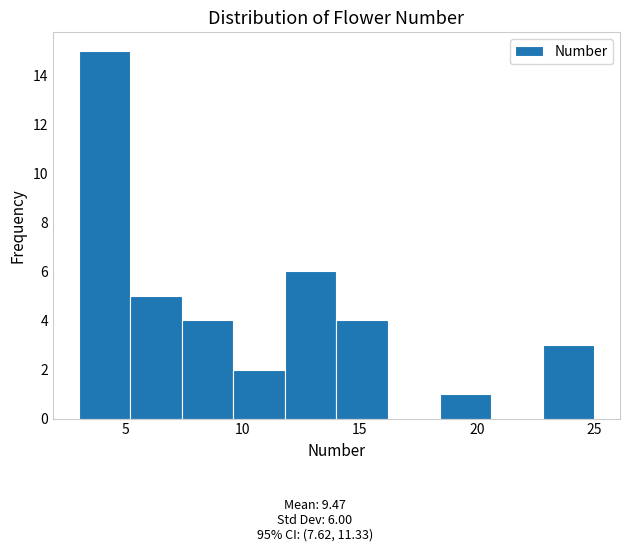

Which range on the x-axis has the tallest bar?

3.0 to 5.2